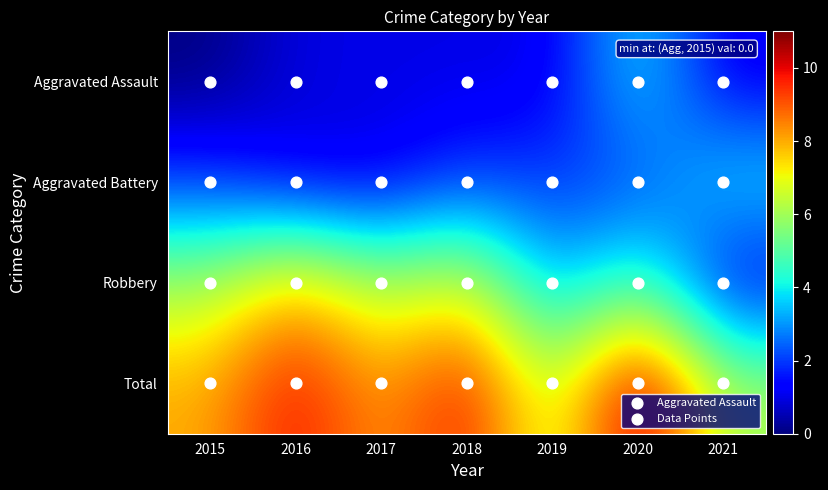

Which series changed the most between 2016 and 2020?

Aggravated Assault